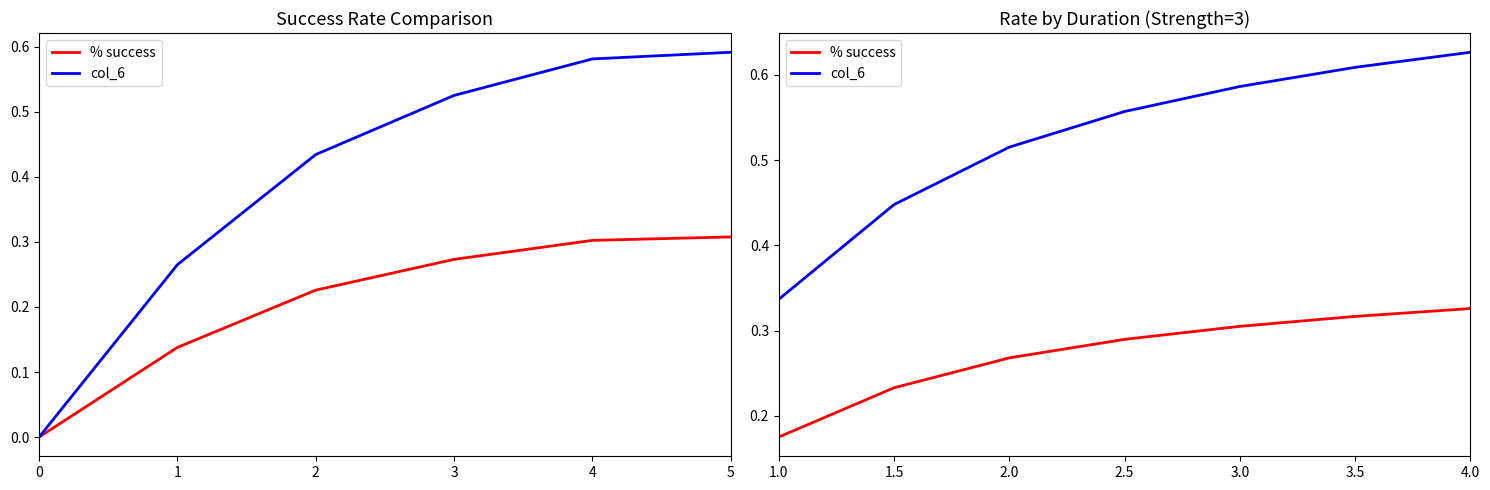

Which series has the largest total across all categories?

col_6